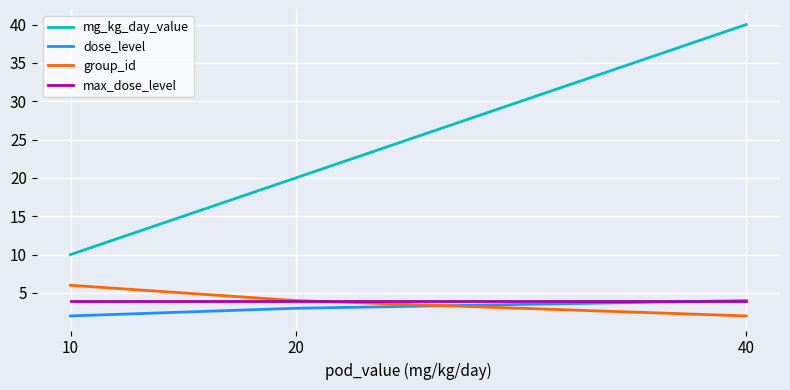

At how many categories does at least one series exceed 17?

2